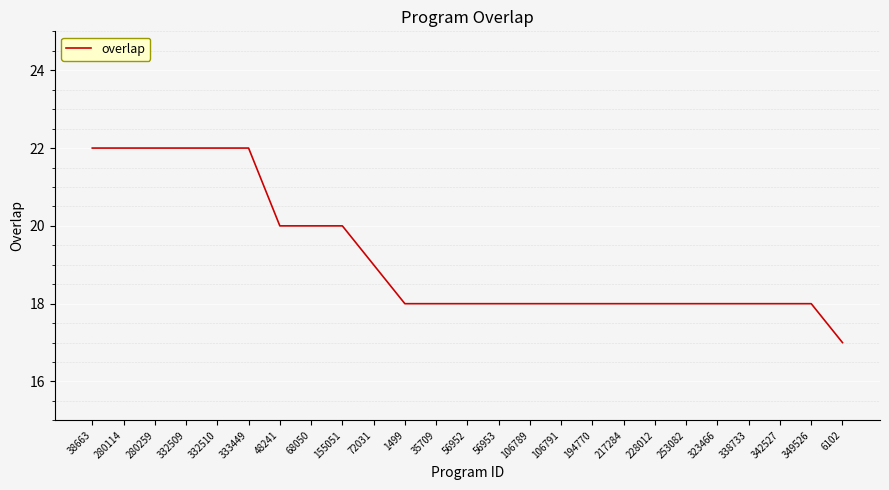

Reading right to left, extract all data points from this chart.

17	18	18	18	18	18	18	18	18	18	18	18	18	18	18	19	20	20	20	22	22	22	22	22	22